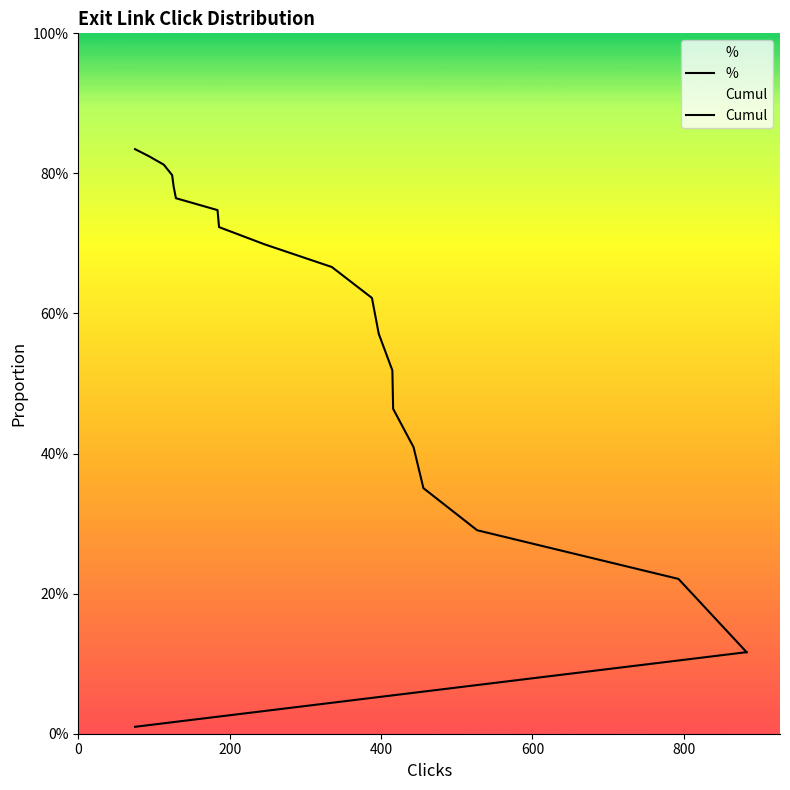

Does the chart have visible grid lines?

No